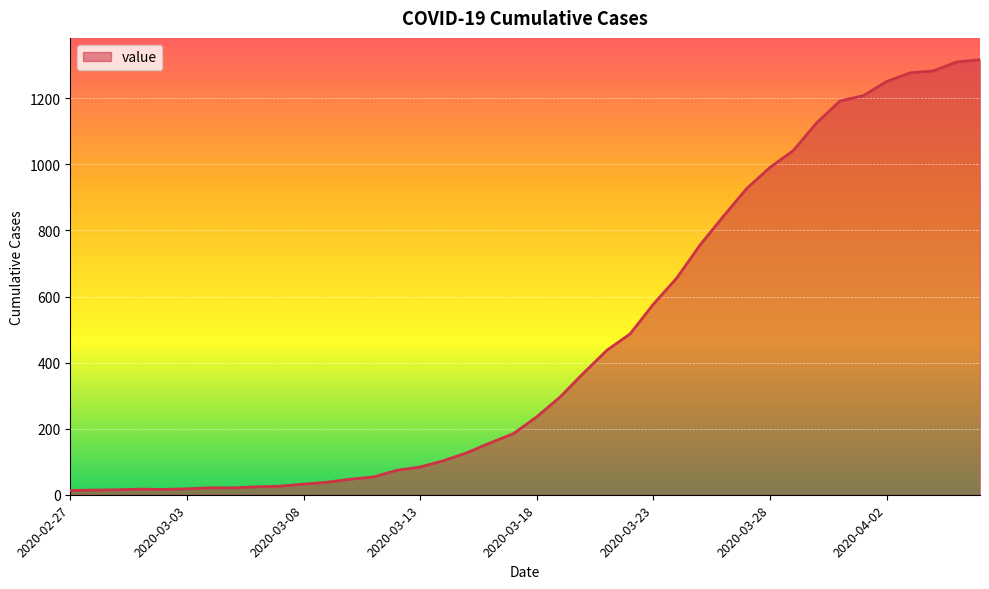

What is the difference between the maximum and minimum values?

1304